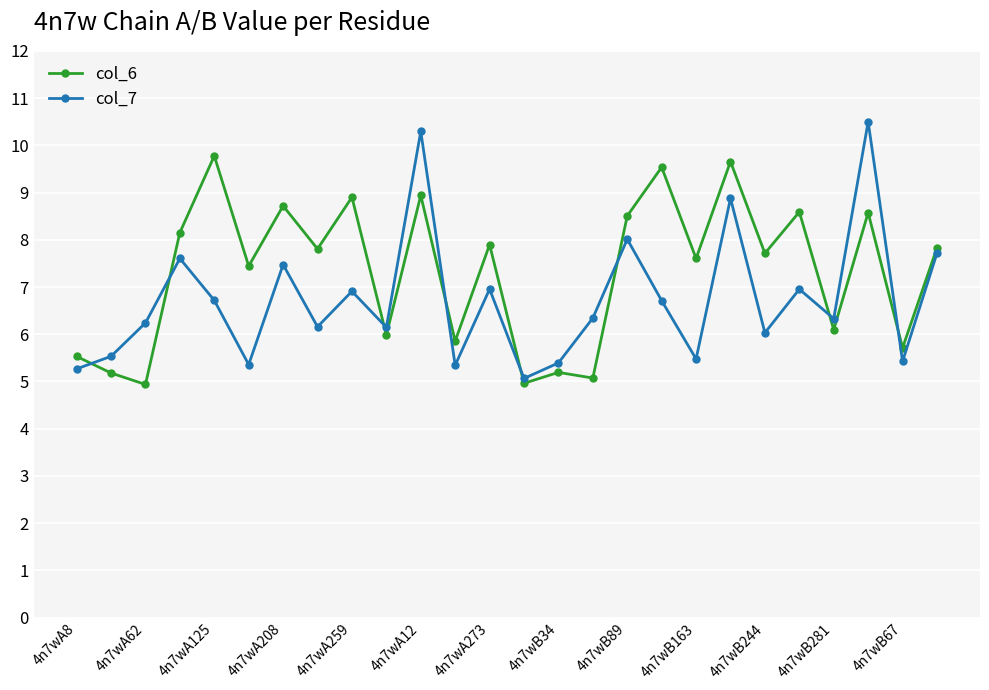

Rank the series by their average value, from highest to lowest.

col_6, col_7